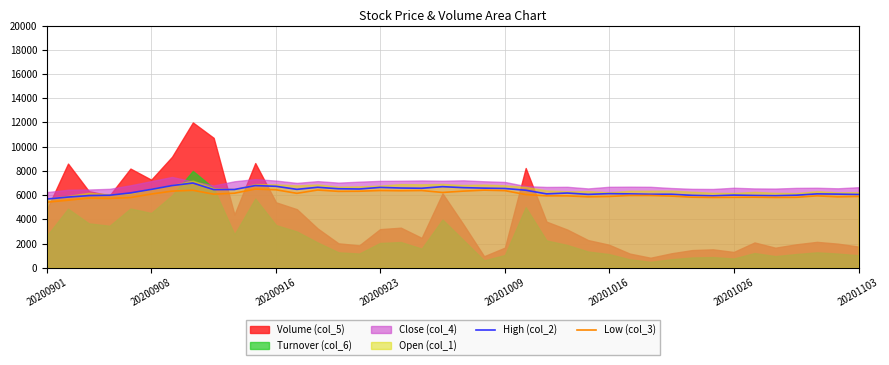

What is the sum of all High (col_2) values?

251919.3